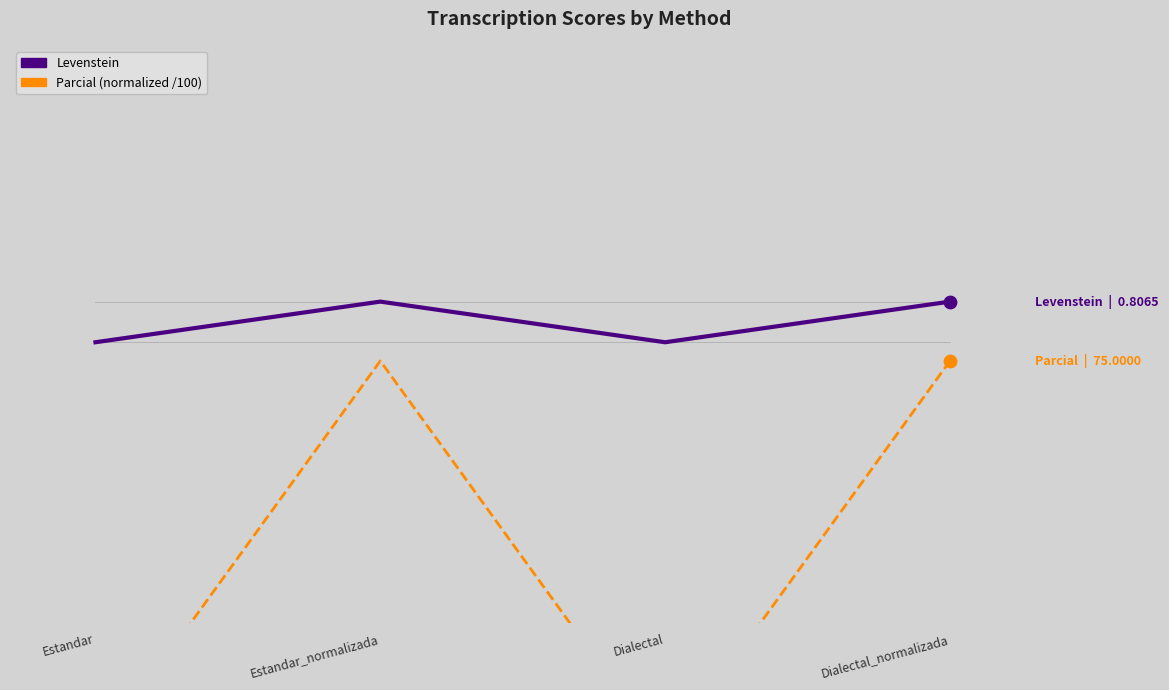

At which category is the sum across all series the highest?

Estandar_normalizada